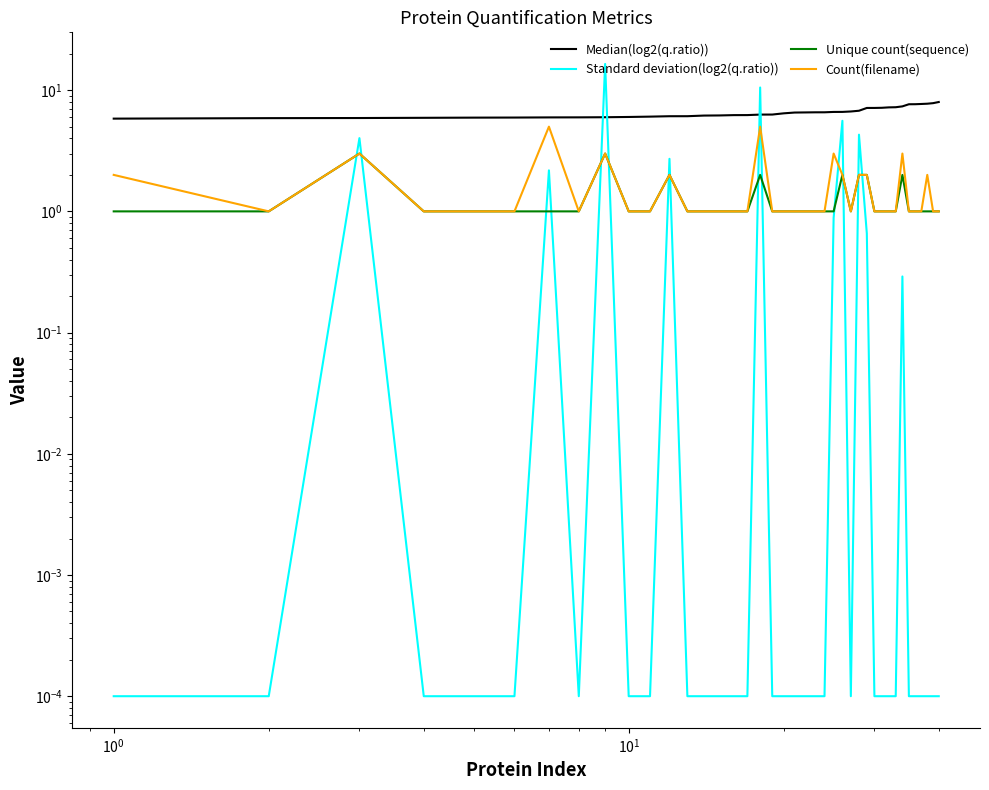

Where is Median(log2(q.ratio)) nearest to the value 6?

9